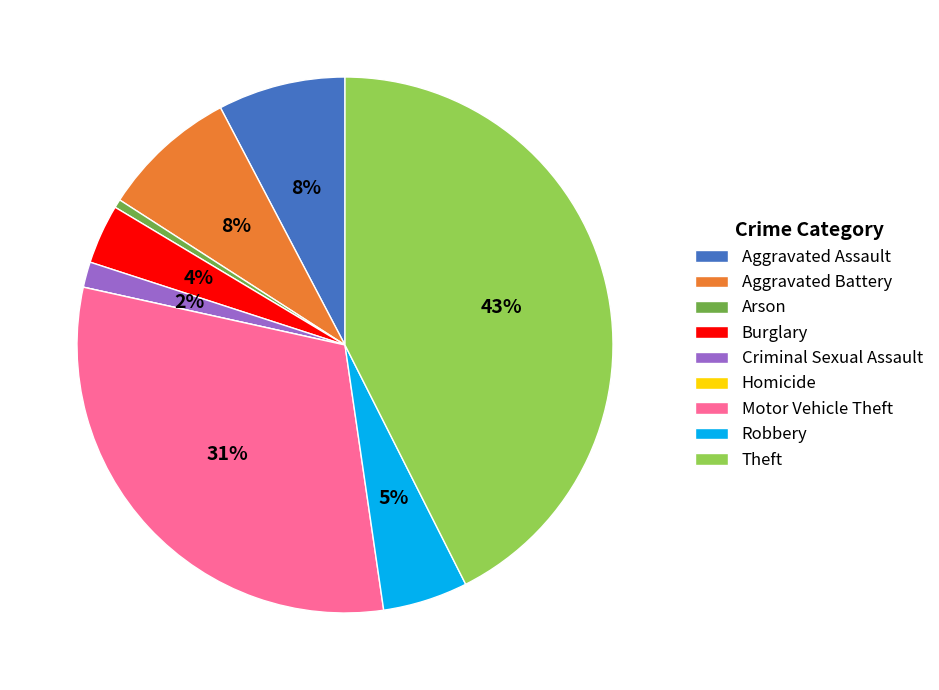

Which category has the biggest portion of the pie?

Theft